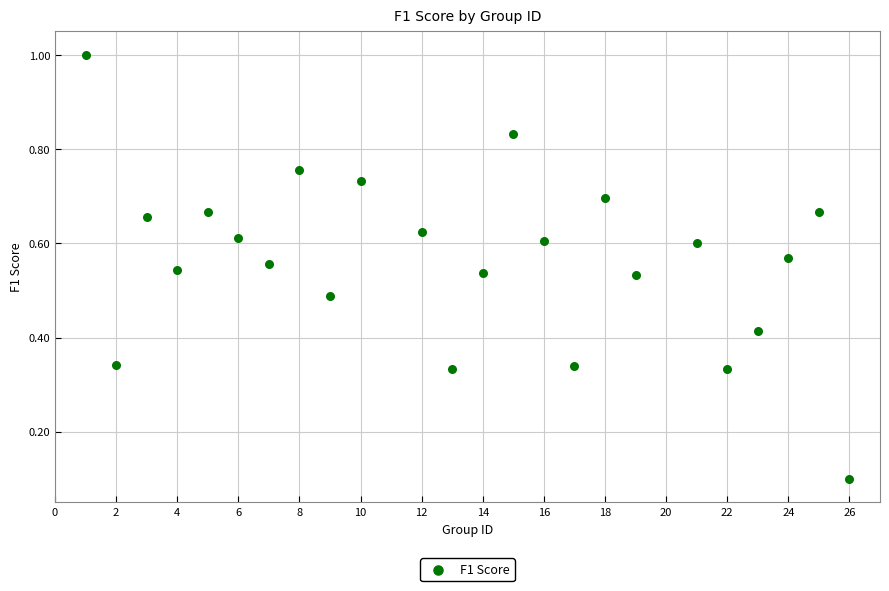

What is the range of X values (max minus min)?

25.0